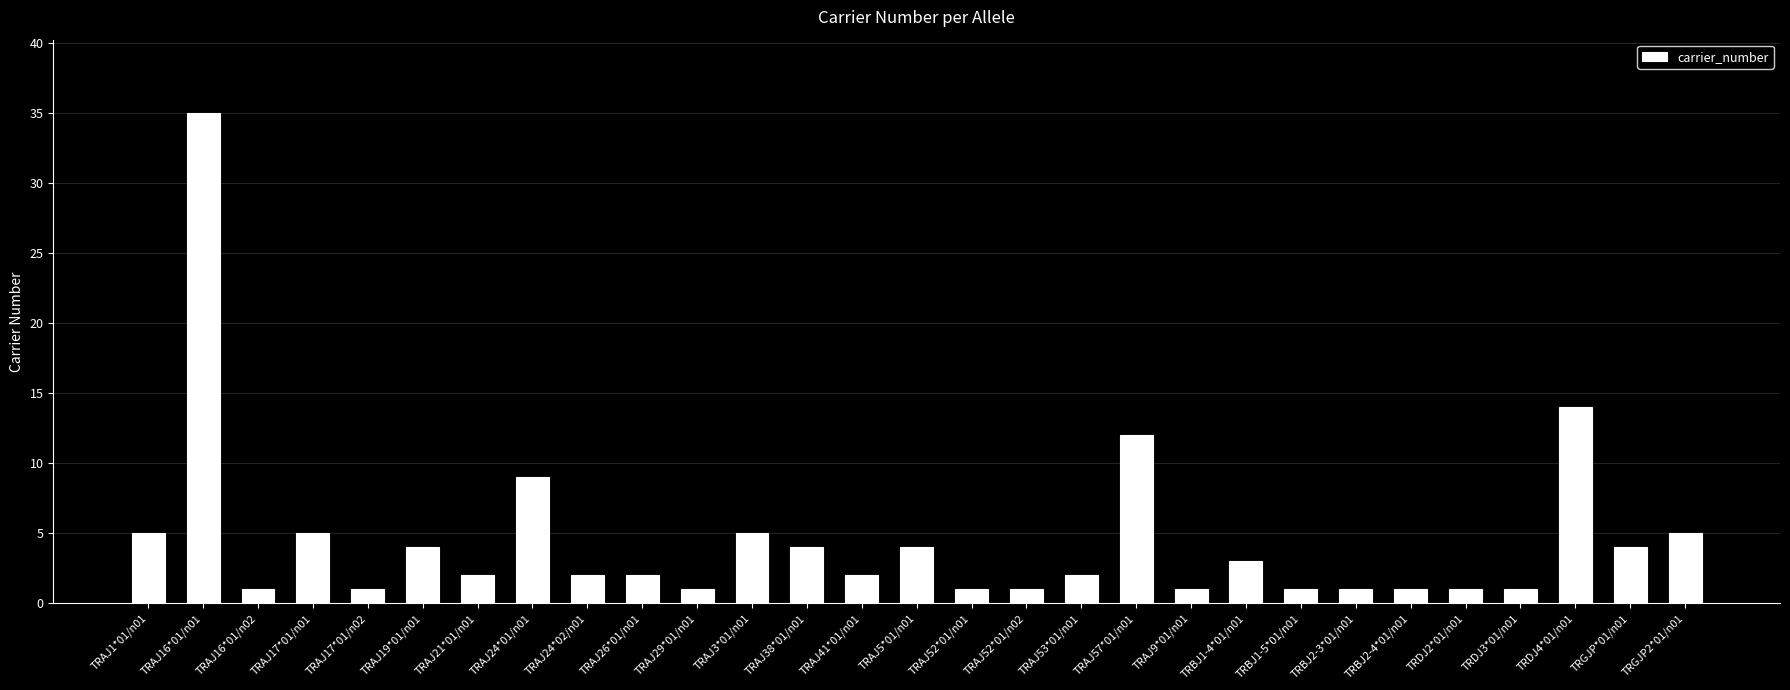

True or false: the data shows 1 at TRAJ17*01/n01.

False